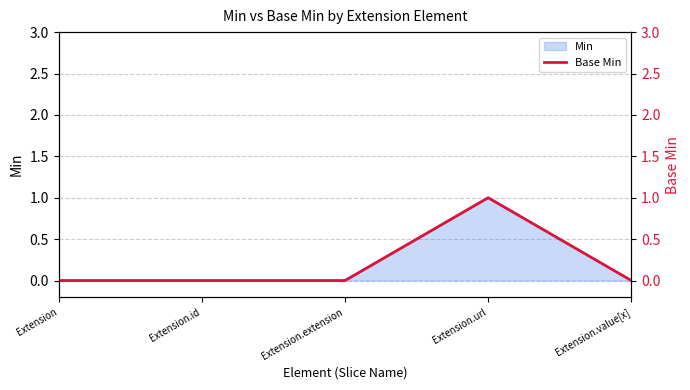

Reading right to left, extract all data points from this chart.

0	1	0	0	0